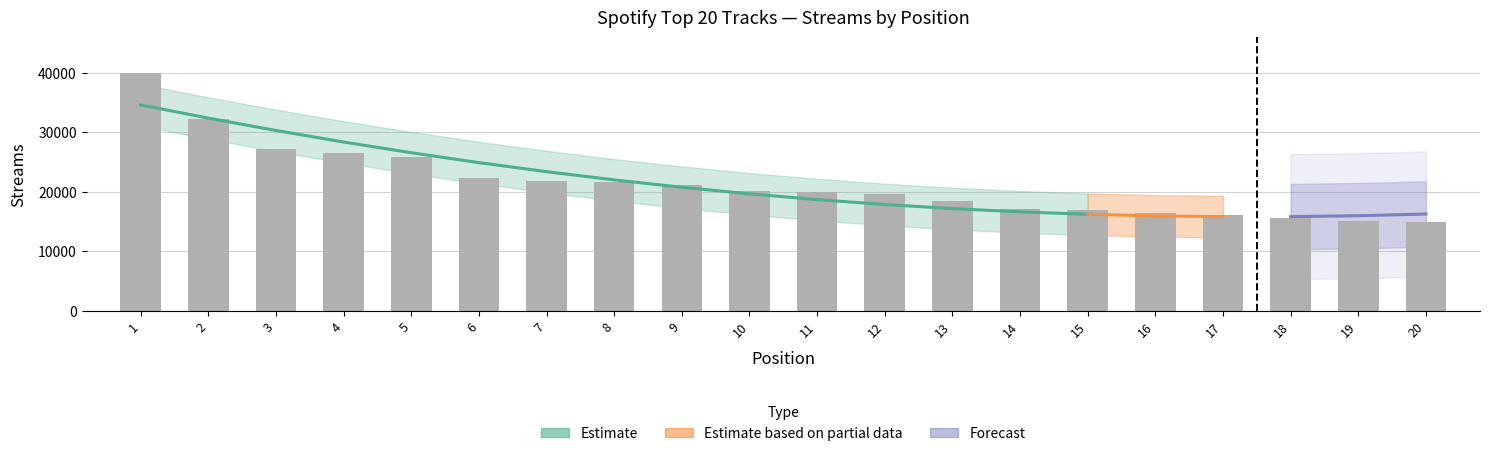

Reading left to right, list all the values displayed in this chart.

1=39976	2=32329	3=27213	4=26606	5=25907	6=22295	7=21787	8=21590	9=21219	10=20194	11=20033	12=19625	13=18429	14=17138	15=17009	16=16495	17=16102	18=15613	19=15103	20=14960